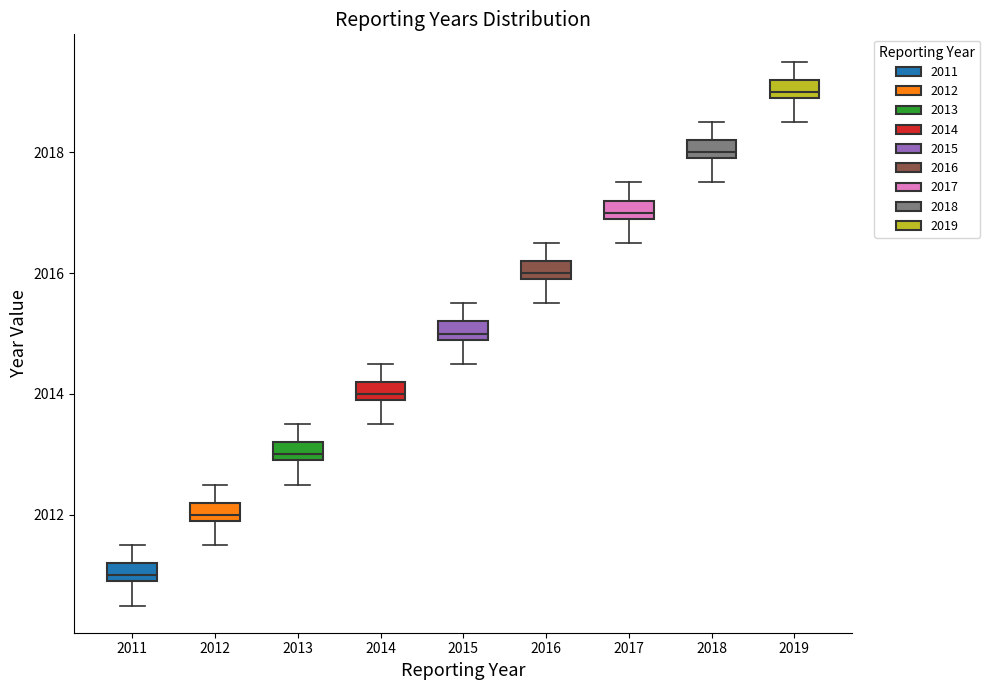

Which box has the highest median line?

2019